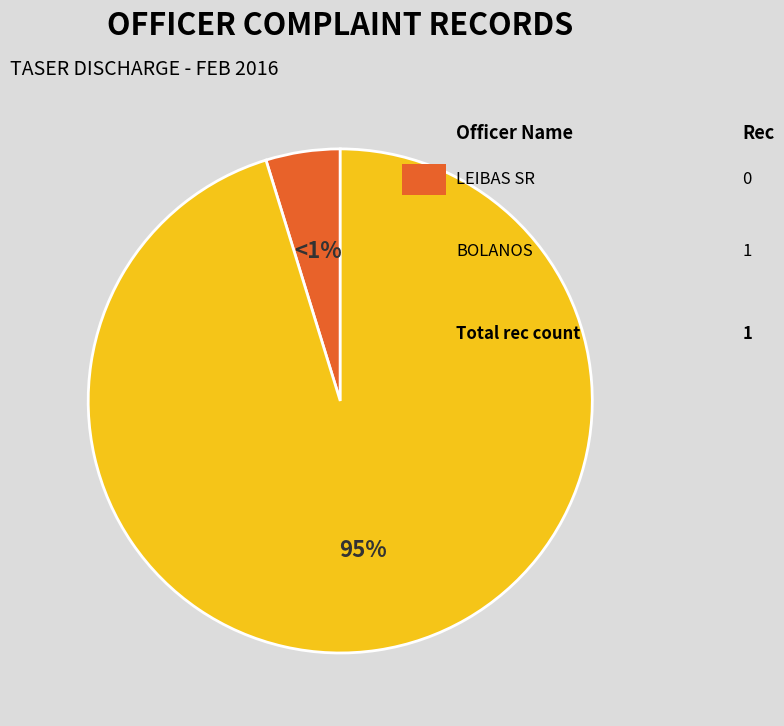

What is the majority slice?

BOLANOS